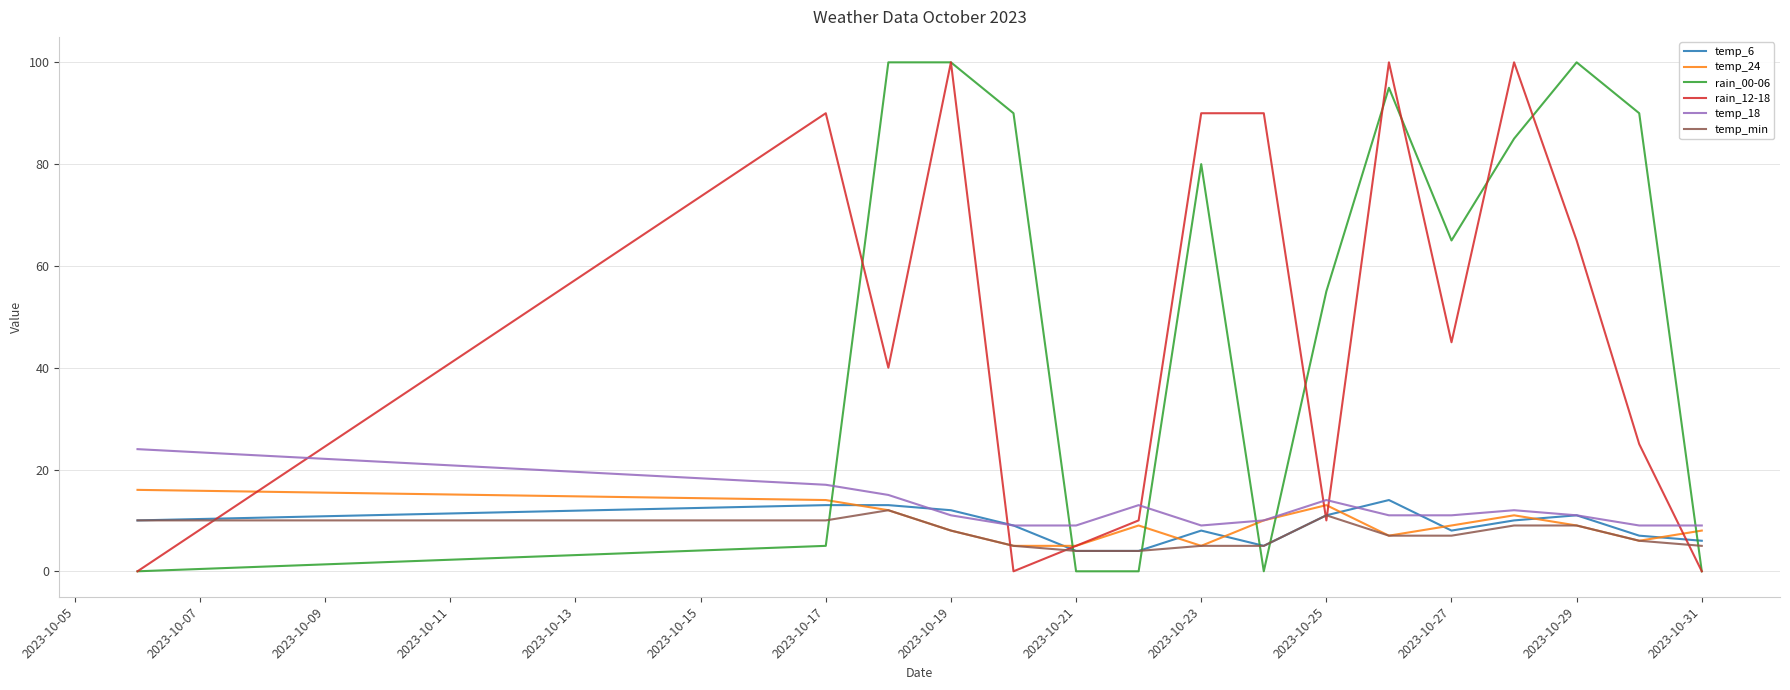

Which series has the largest total across all categories?

rain_00-06